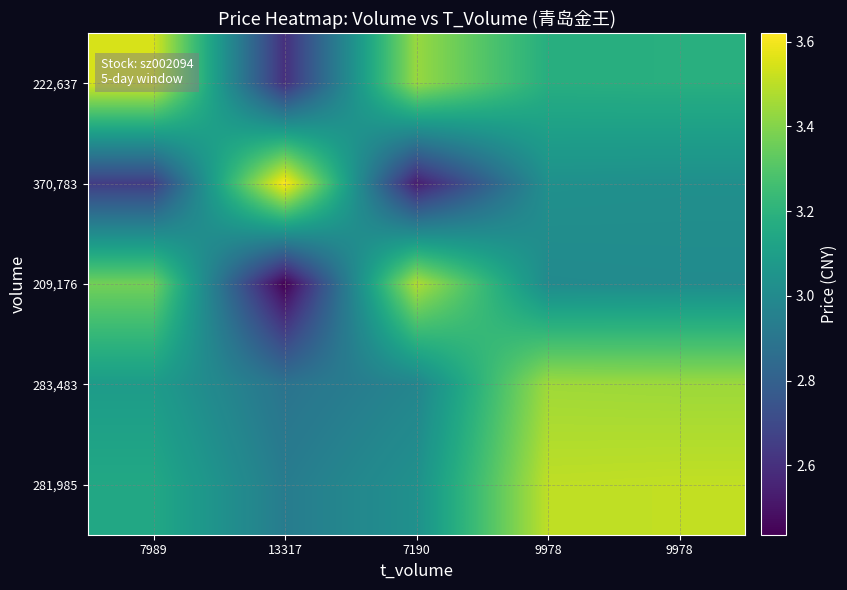

Rank the series at 13317 from lowest to highest value.

209,176, 222,637, 283,483, 281,985, 370,783